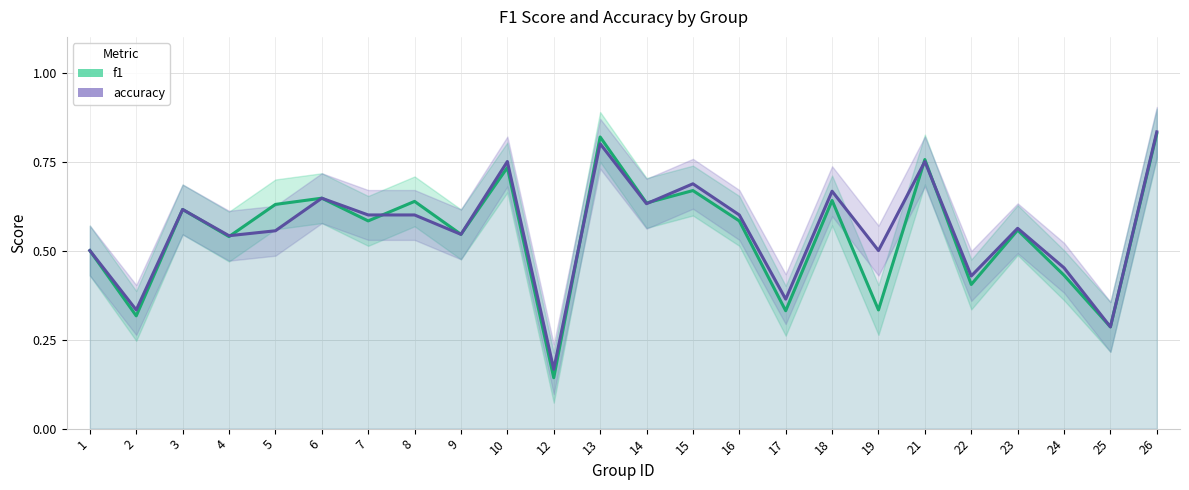

Reading left to right, extract all data points from this chart.

f1: 1=0.5	2=0.3	3=0.6	4=0.5	5=0.6	6=0.6	7=0.6	8=0.6	9=0.5	10=0.7	12=0.1	13=0.8	14=0.6	15=0.7	16=0.6	17=0.3	18=0.6	19=0.3	21=0.8	22=0.4	23=0.6	24=0.4	25=0.3	26=0.8
accuracy: 1=0.5	2=0.3	3=0.6	4=0.5	5=0.6	6=0.6	7=0.6	8=0.6	9=0.5	10=0.8	12=0.2	13=0.8	14=0.6	15=0.7	16=0.6	17=0.4	18=0.7	19=0.5	21=0.8	22=0.4	23=0.6	24=0.5	25=0.3	26=0.8